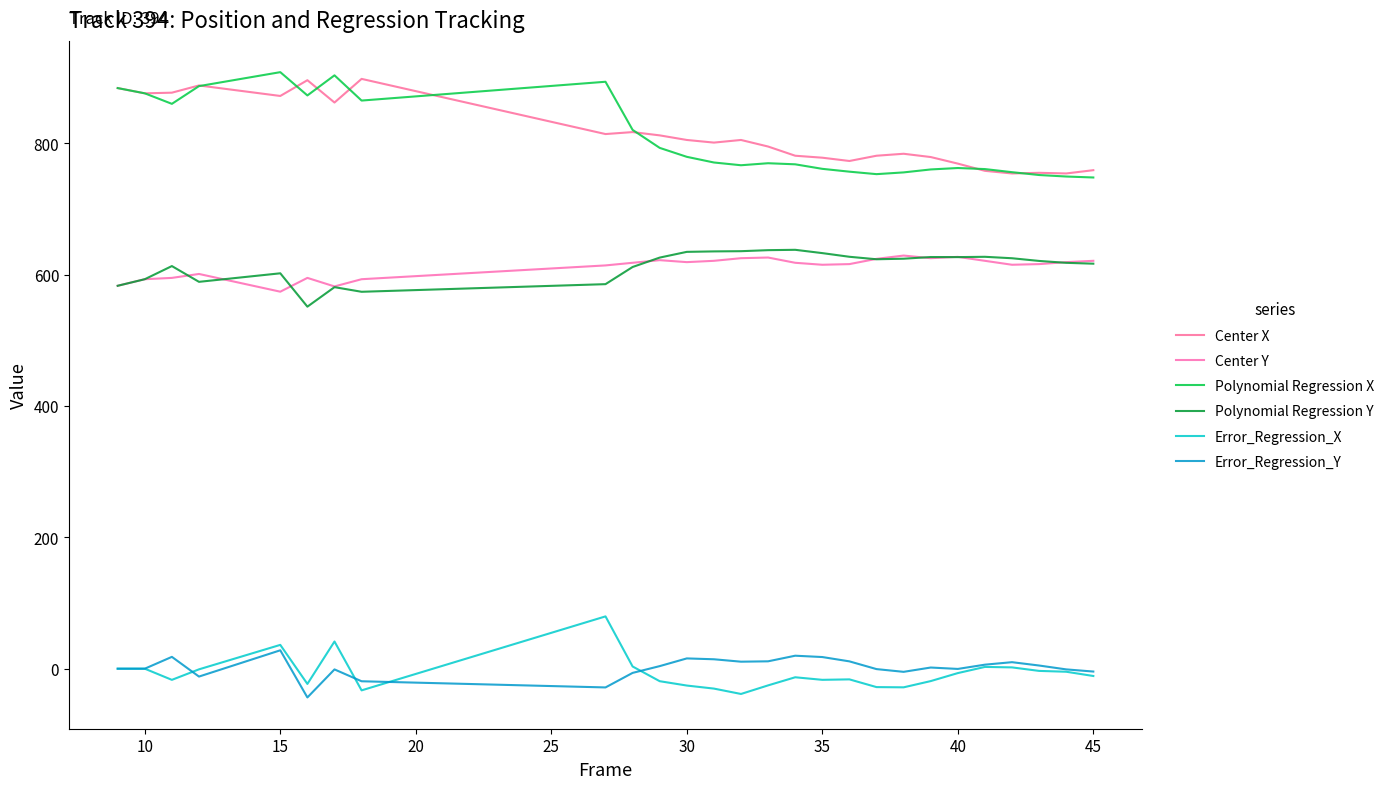

What is the smallest value displayed?

-43.8